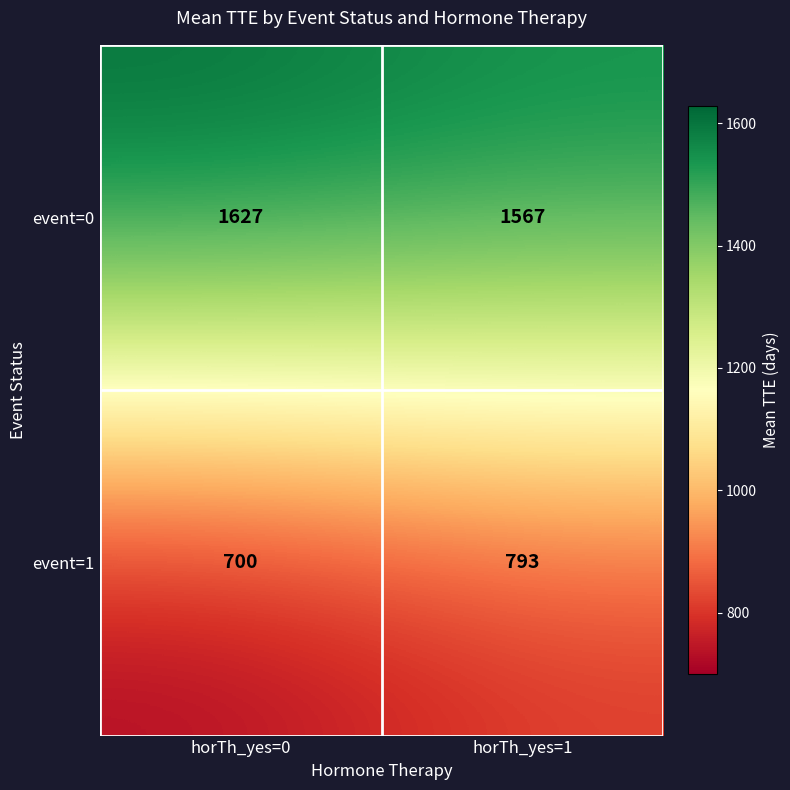

How many categories are shown in the chart?

2